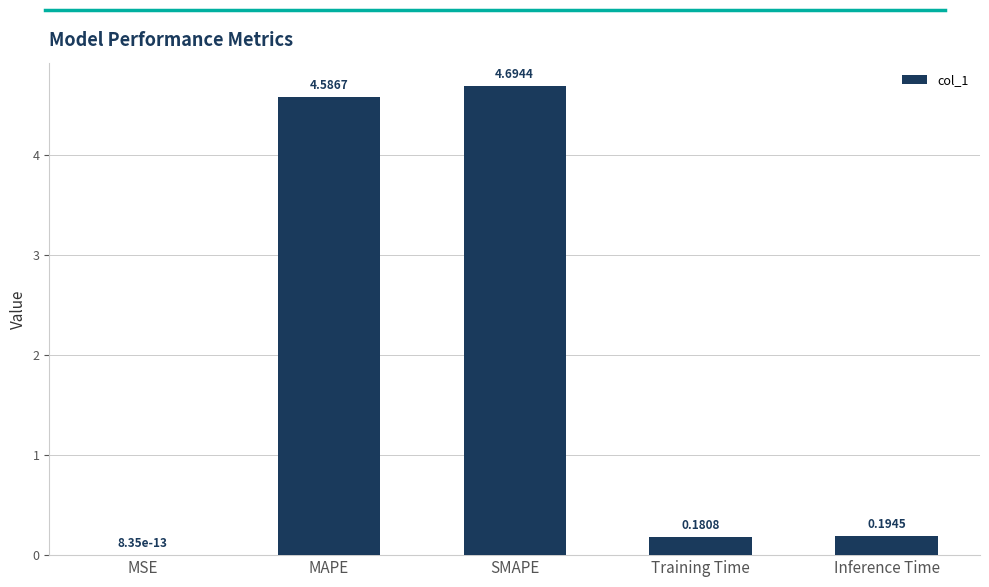

What is the difference between the values at MSE and SMAPE?

4.7